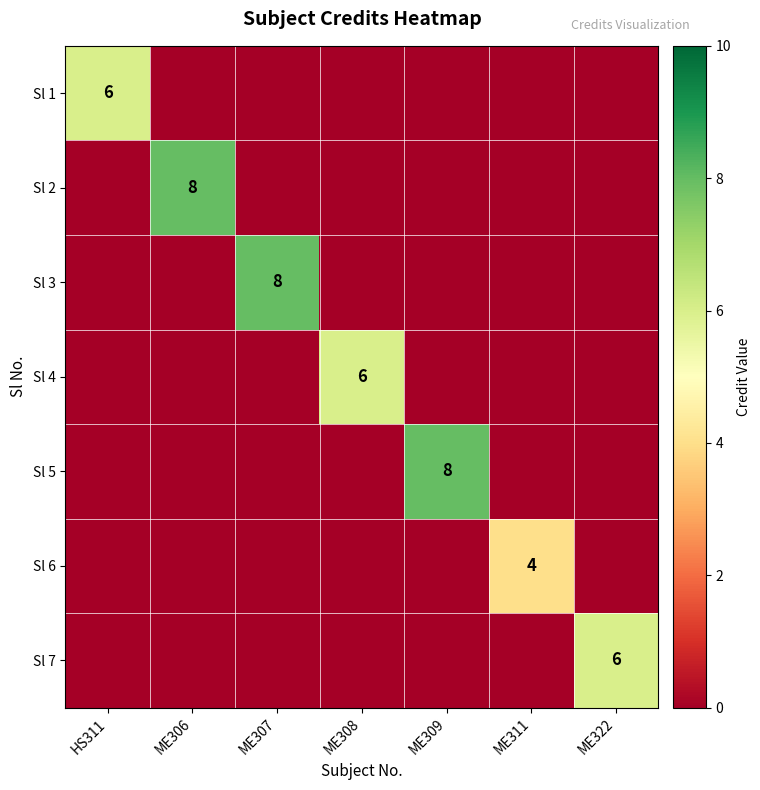

The value of Sl 1 at HS311 is 10. True or false?

False